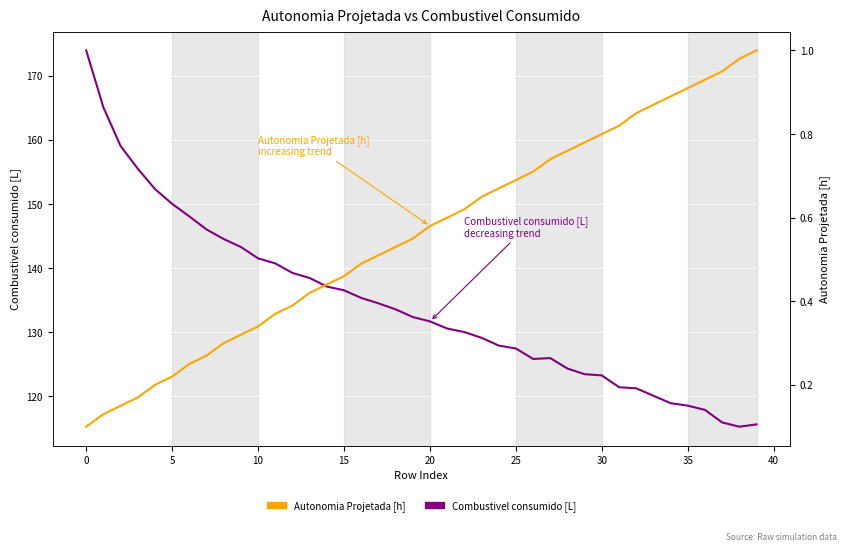

What is the lowest value of the Combustivel consumido [L] series?

115.3